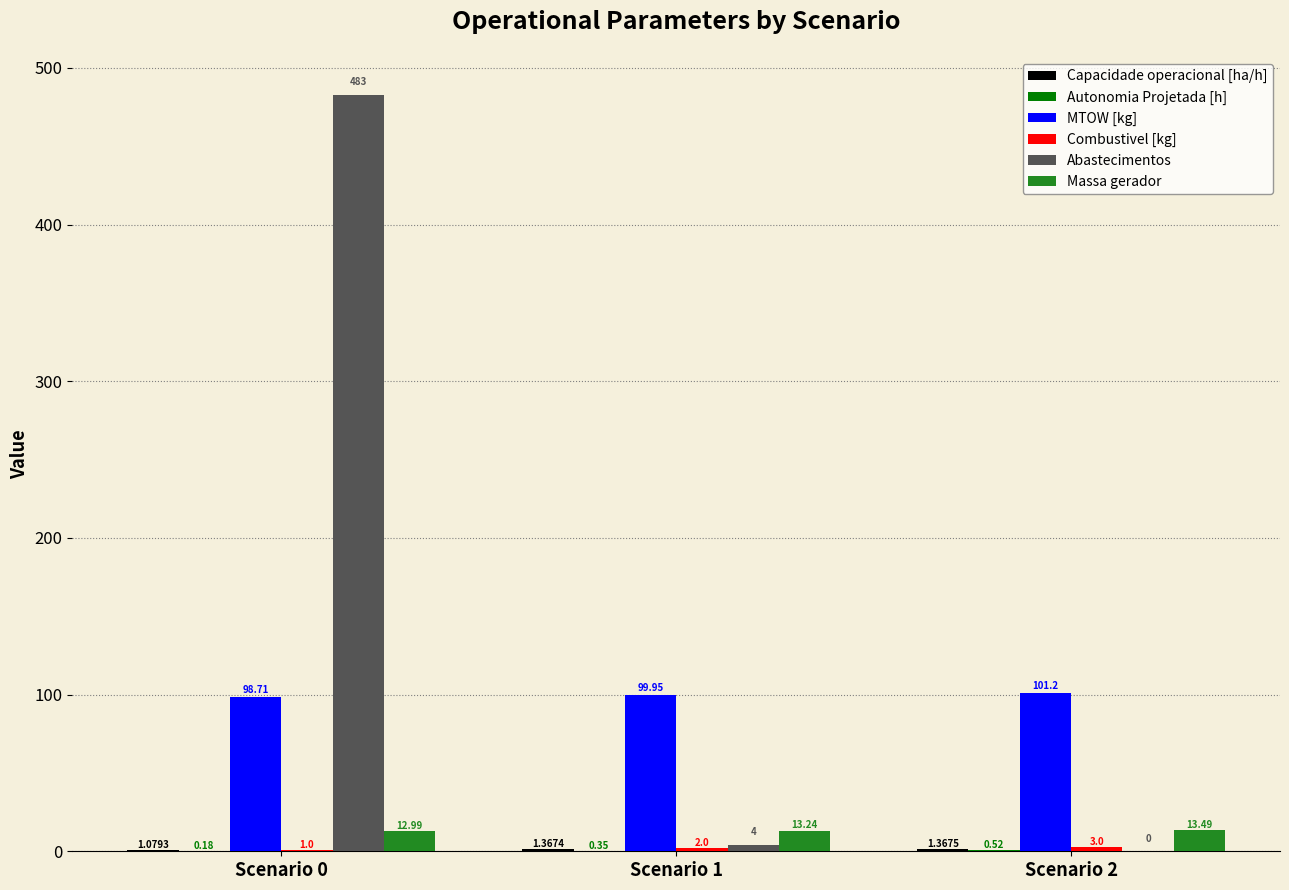

Between Scenario 1 and Scenario 2, which series saw the biggest shift?

Abastecimentos